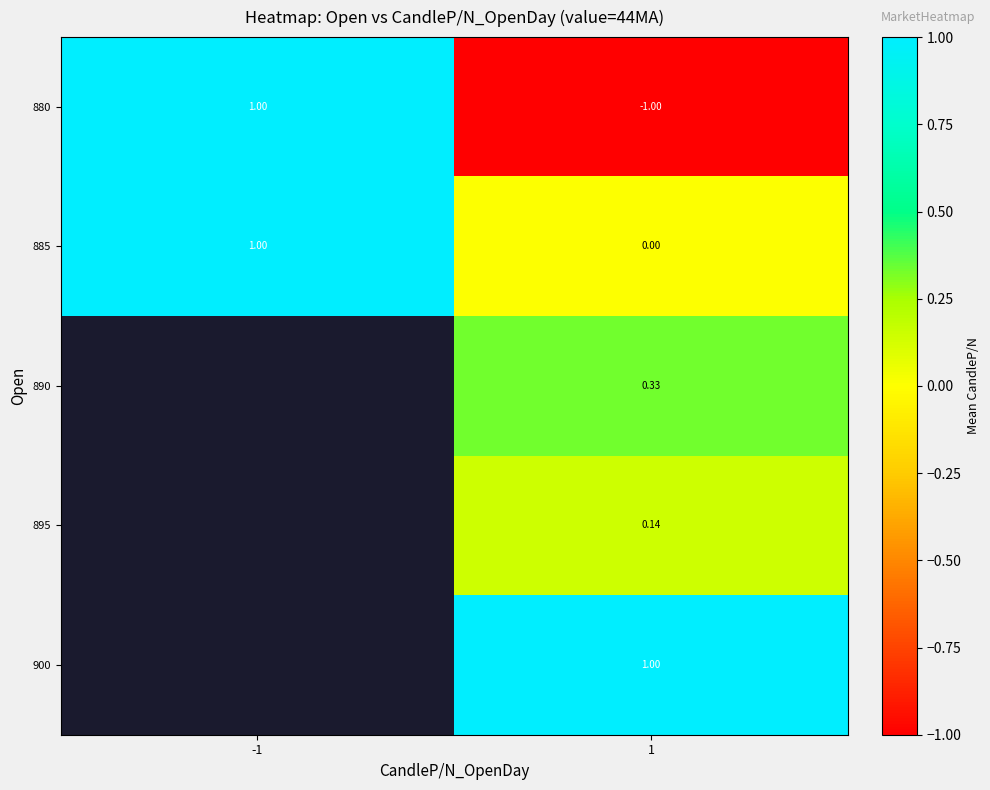

How many categories are shown in the chart?

2